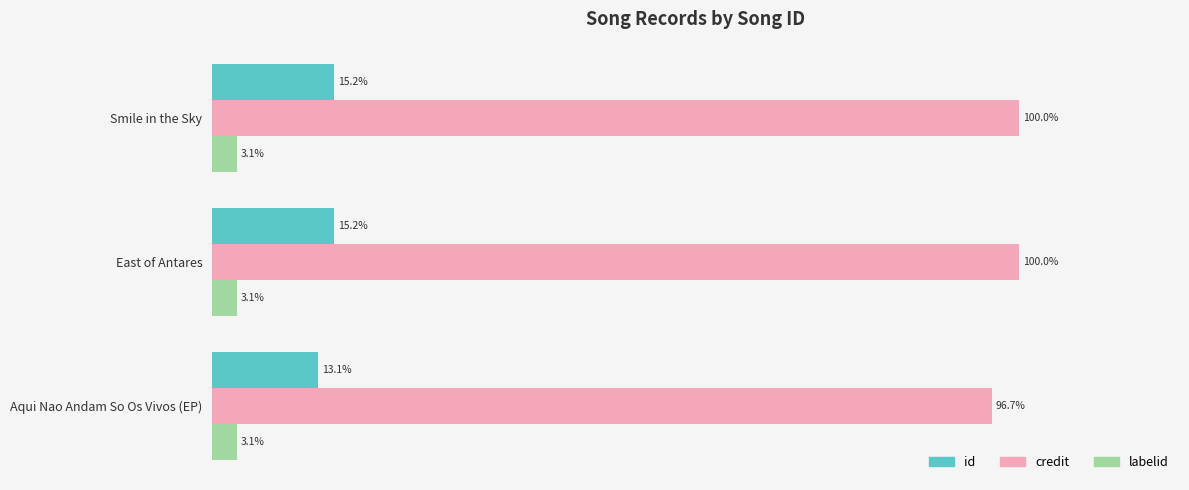

Rank the series at East of Antares from highest to lowest value.

credit, id, labelid